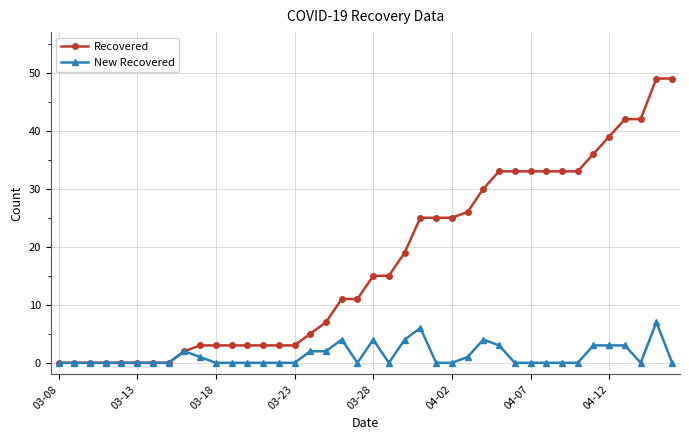

What is the maximum value for New Recovered?

7